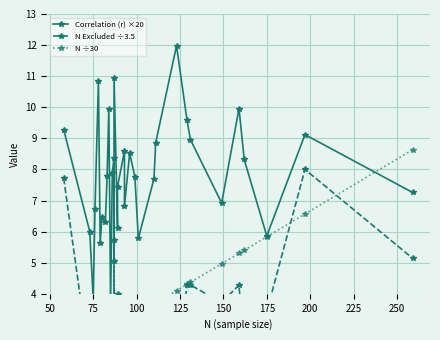

What is the lowest value of the Correlation (r) ×20 series?

3.7